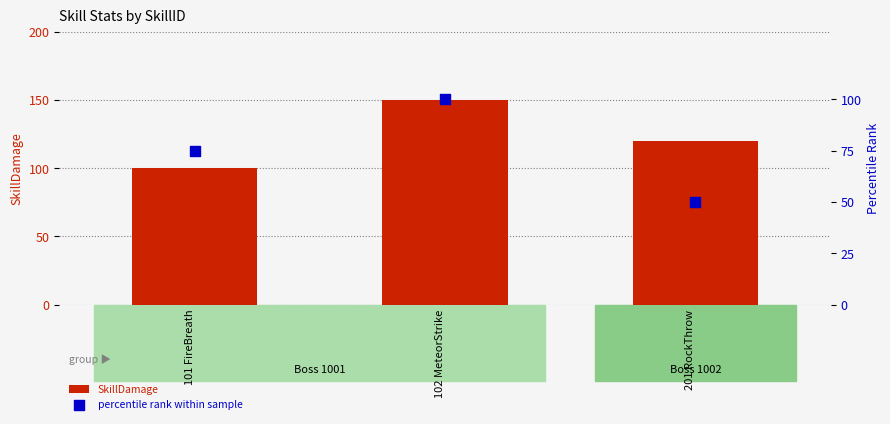

Which series has the largest total across all categories?

SkillDamage